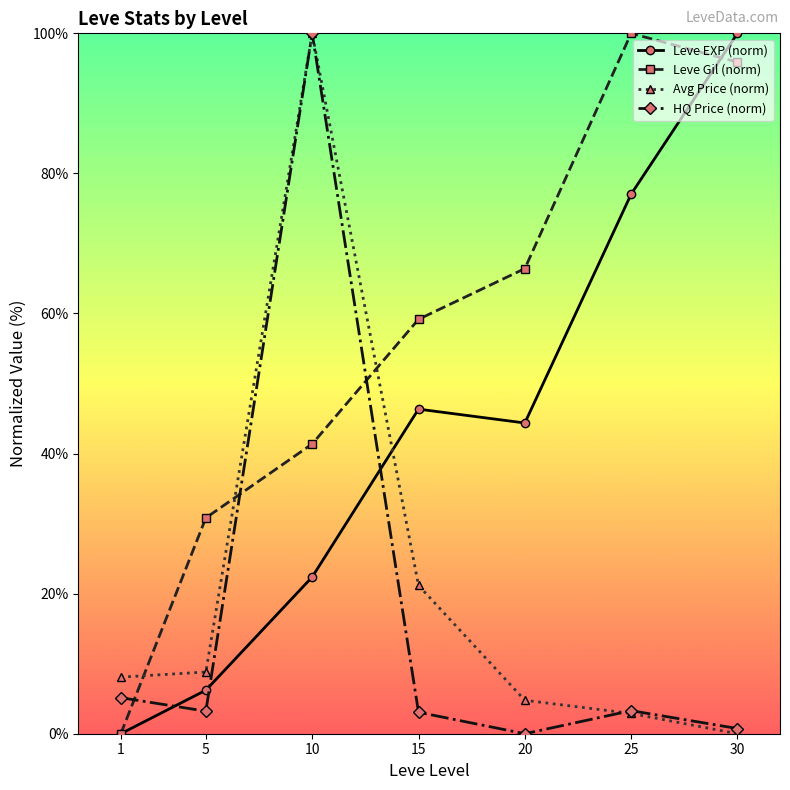

What is the value of the Leve EXP (norm) point at the 2nd from the left?

6.2